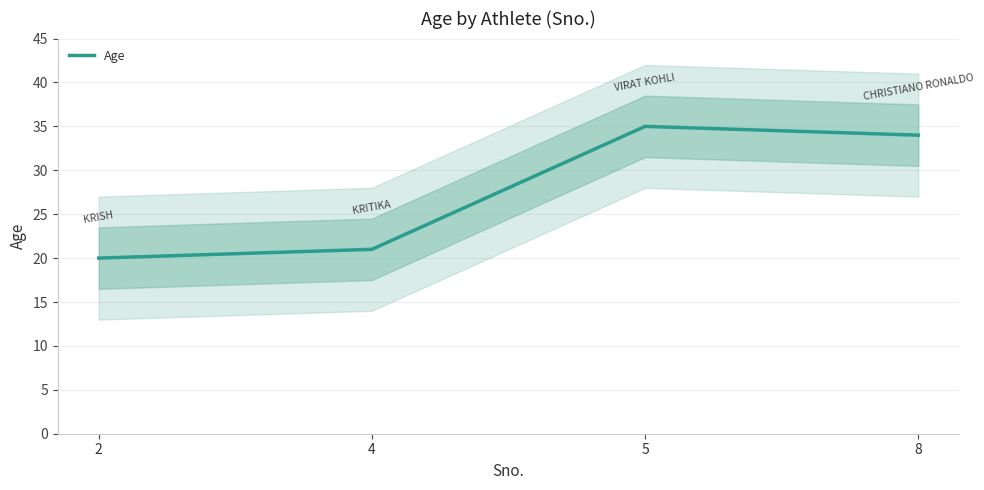

The chart shows a value of 45 at 8. True or false?

False